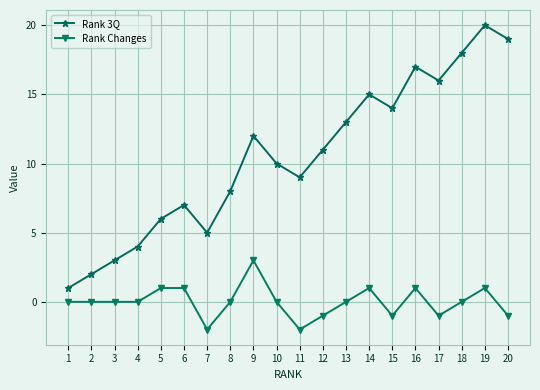

How many Rank Changes values are between -1 and 1?

17